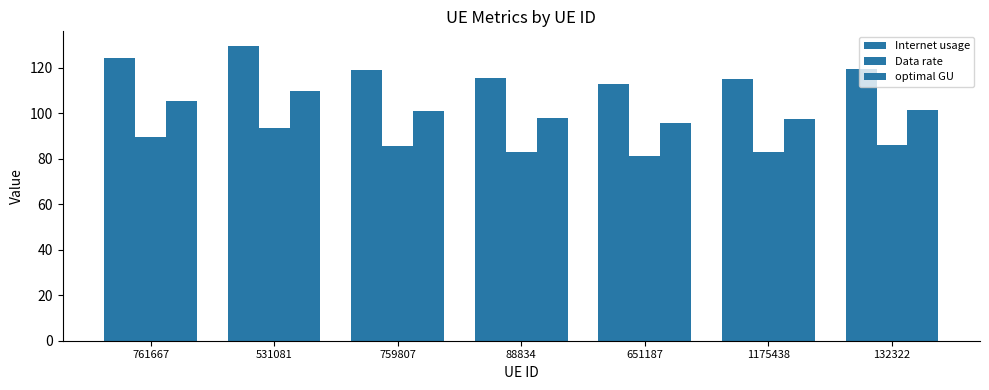

Which category has the lowest value in the Internet usage series?

651187